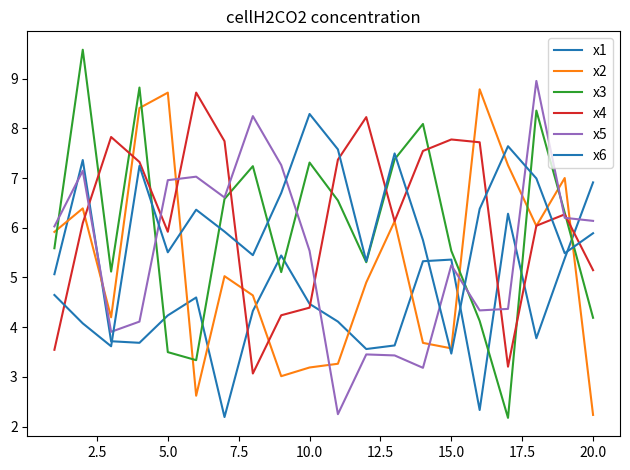

Does the chart display data point markers on the line(s)?

No